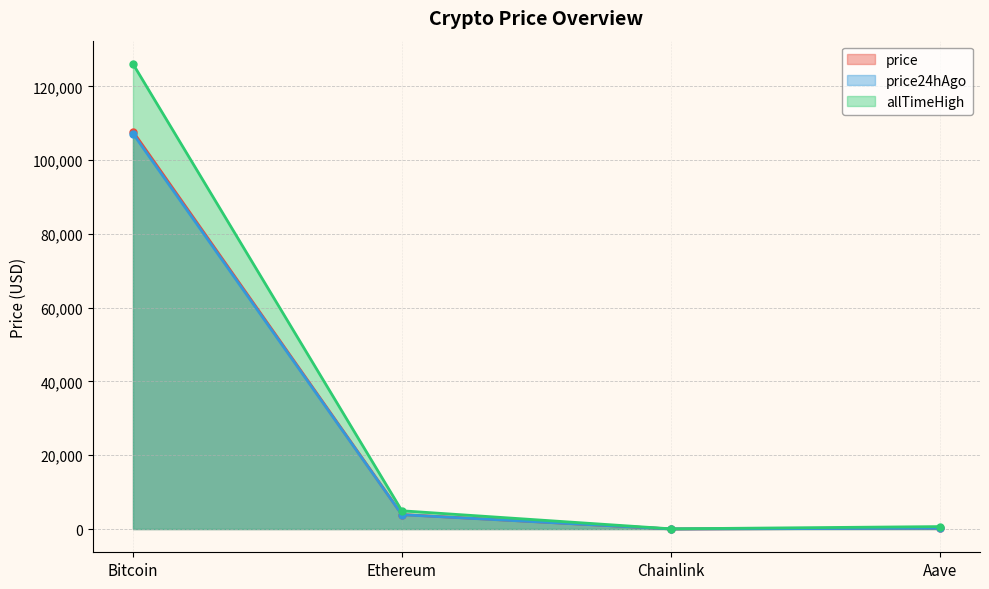

What is the approximate value of allTimeHigh at Aave?

661.7